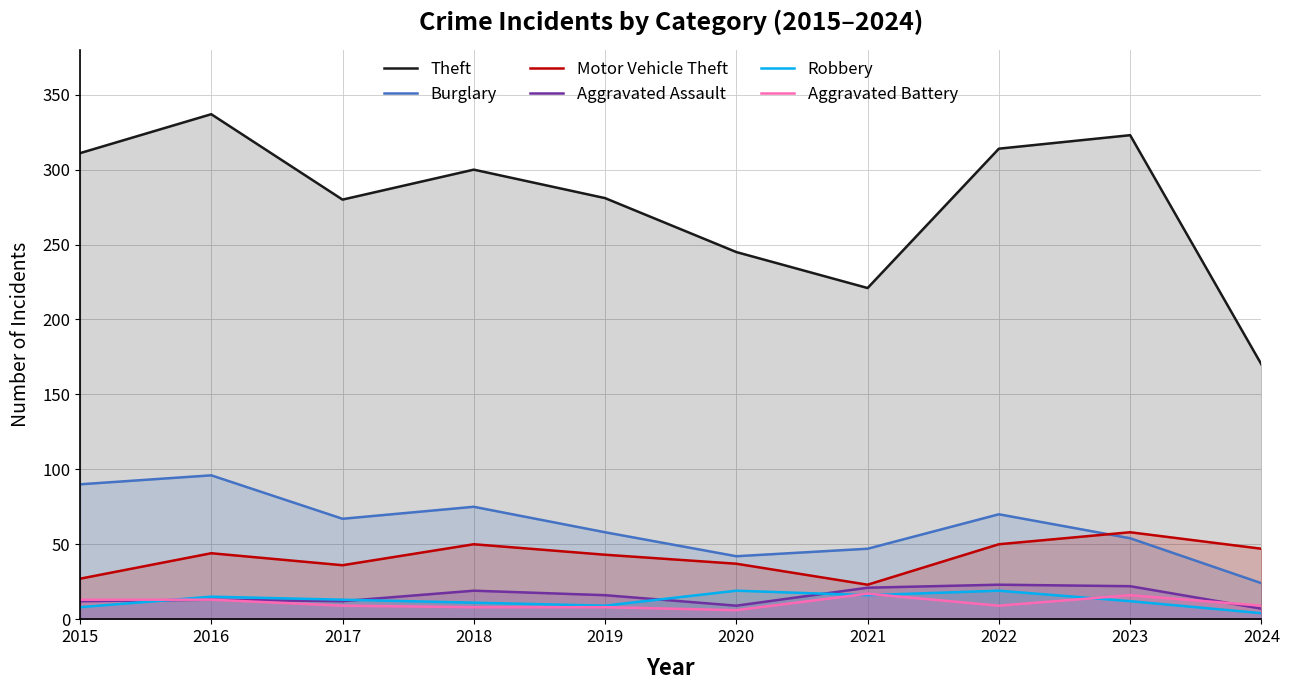

What is the total value across all series at 2020?

358